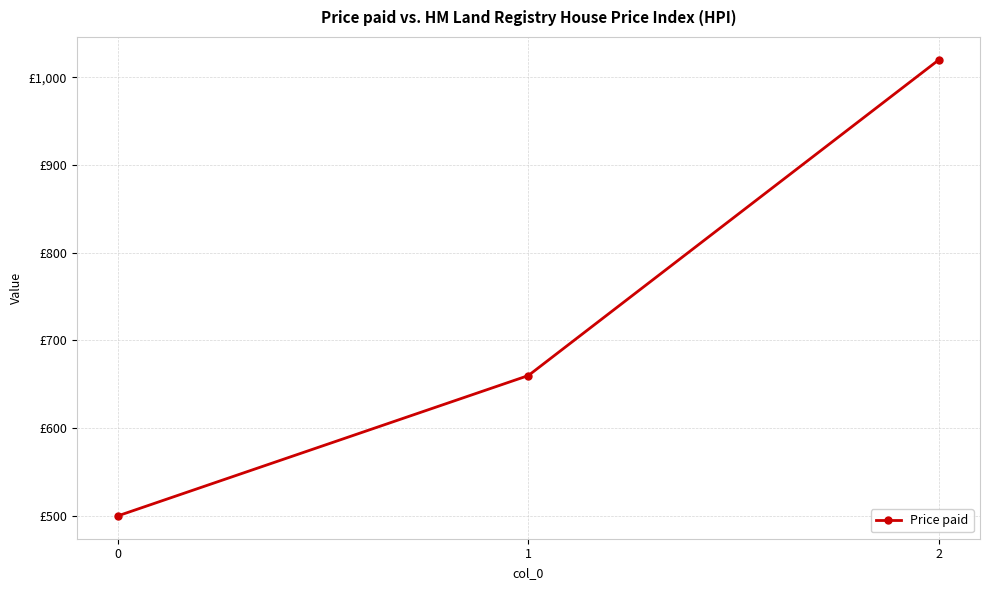

Is it true that the value at 0 is 801?

False